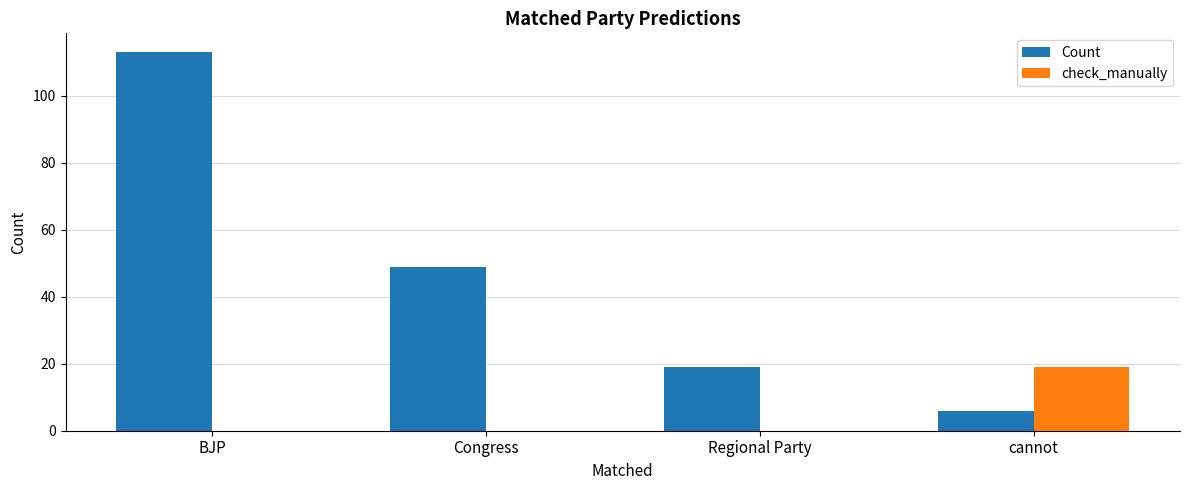

Is the value of check_manually at cannot greater than the value of Count at Congress?

No